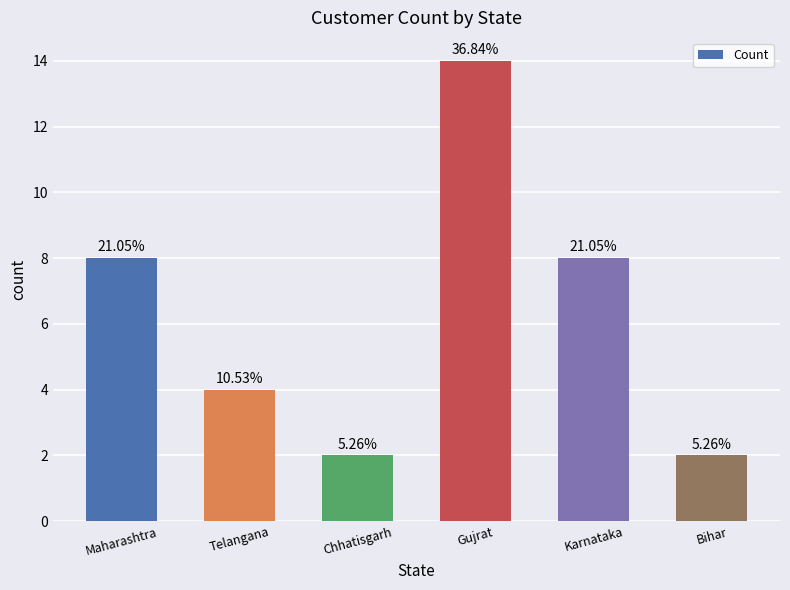

What is the greatest value displayed?

14